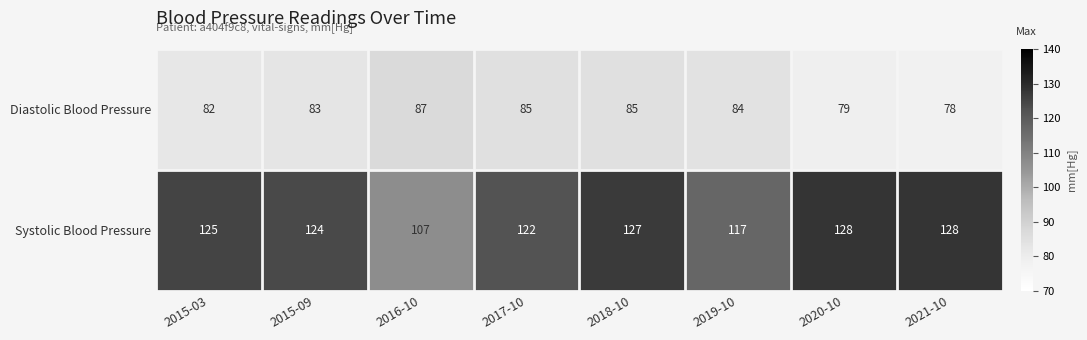

Reading left to right, transcribe all the data shown in this chart.

Diastolic Blood Pressure: 2015-03=82	2015-09=83	2016-10=87	2017-10=85	2018-10=85	2019-10=84	2020-10=79	2021-10=78
Systolic Blood Pressure: 2015-03=125	2015-09=124	2016-10=107	2017-10=122	2018-10=127	2019-10=117	2020-10=128	2021-10=128